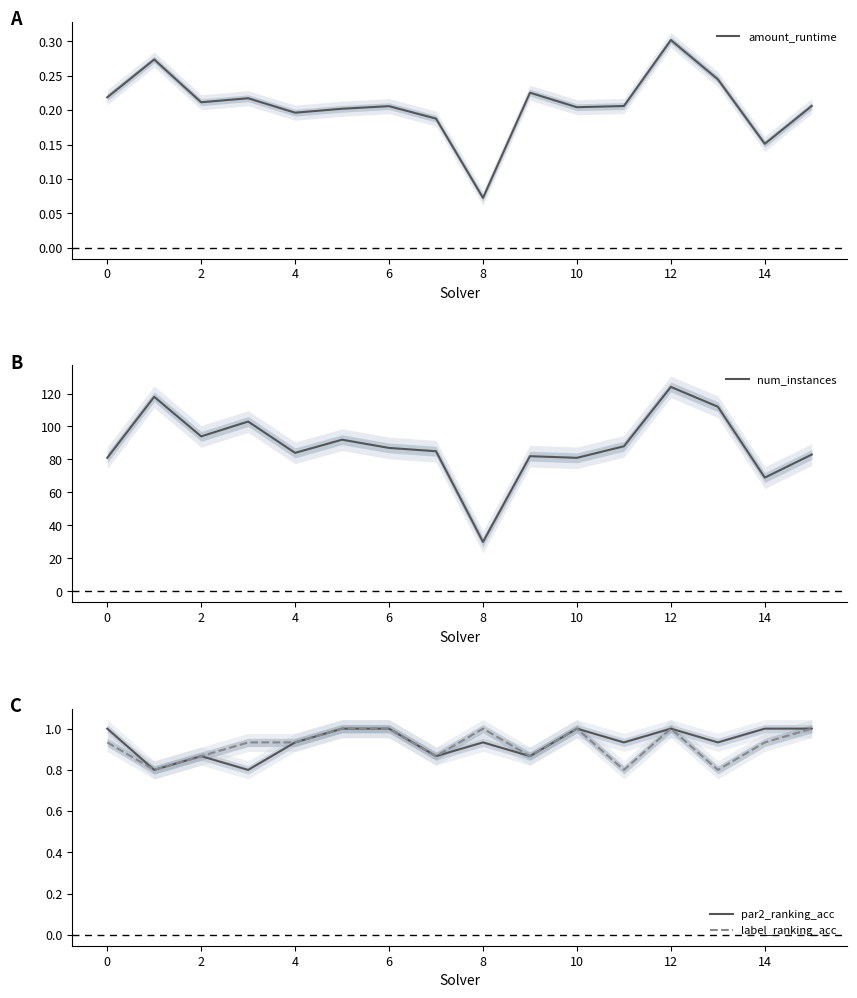

The value of par2_ranking_acc at 10 is 1.0. True or false?

True